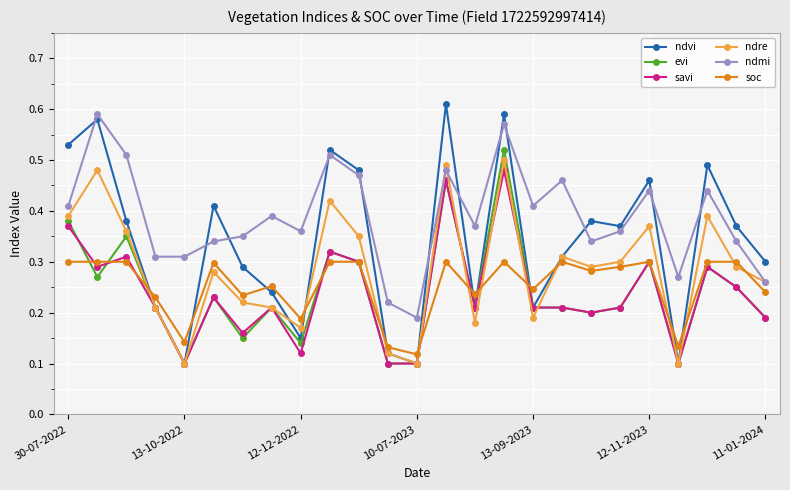

How many series are shown in this chart?

6